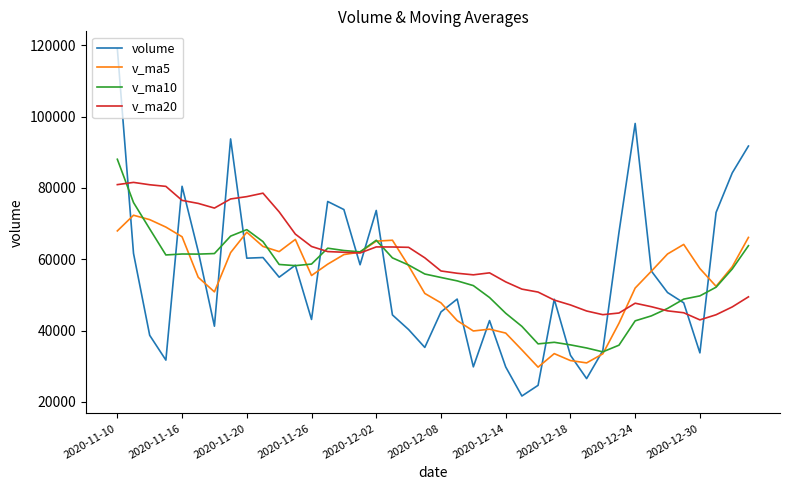

What is the maximum value for v_ma5?

72347.9